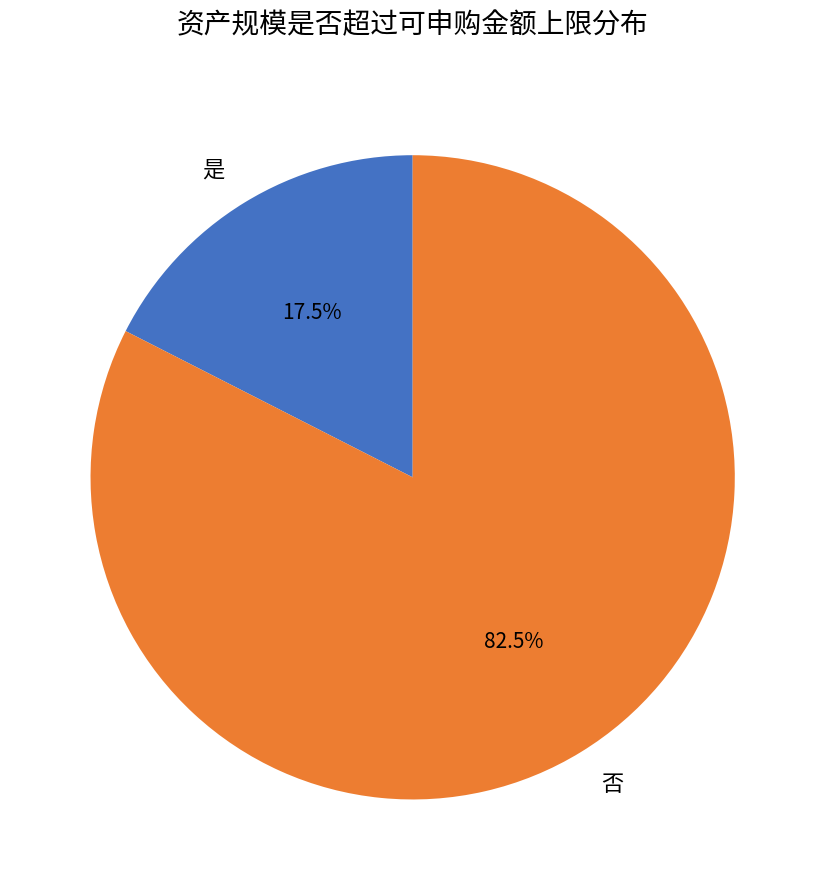

Is there any slice that represents more than half of the pie?

Yes